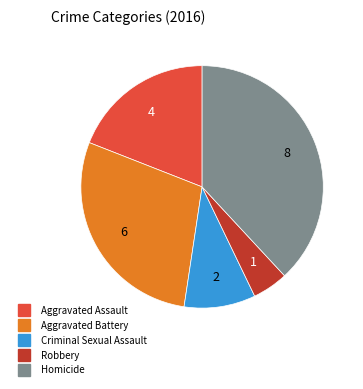

Is it true that Robbery is 17% of the pie?

False